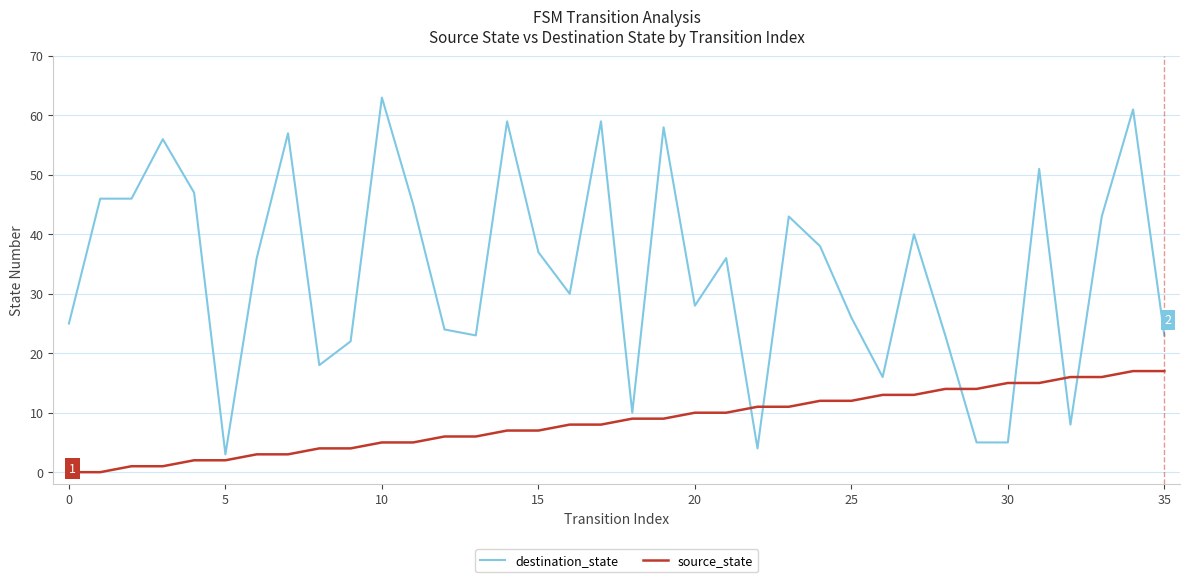

After their last crossing, which series has the higher values: destination_state or source_state?

destination_state